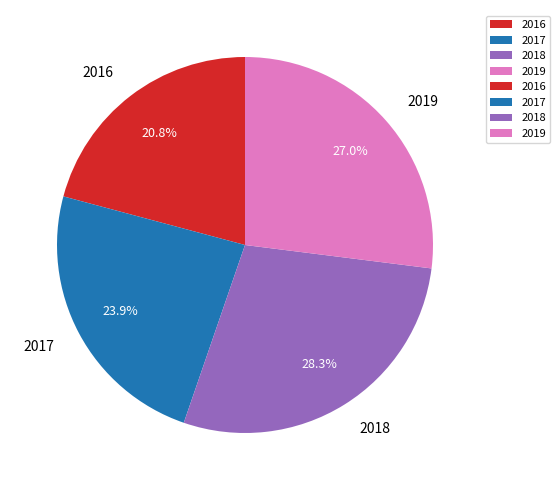

Which slice is the largest?

2018